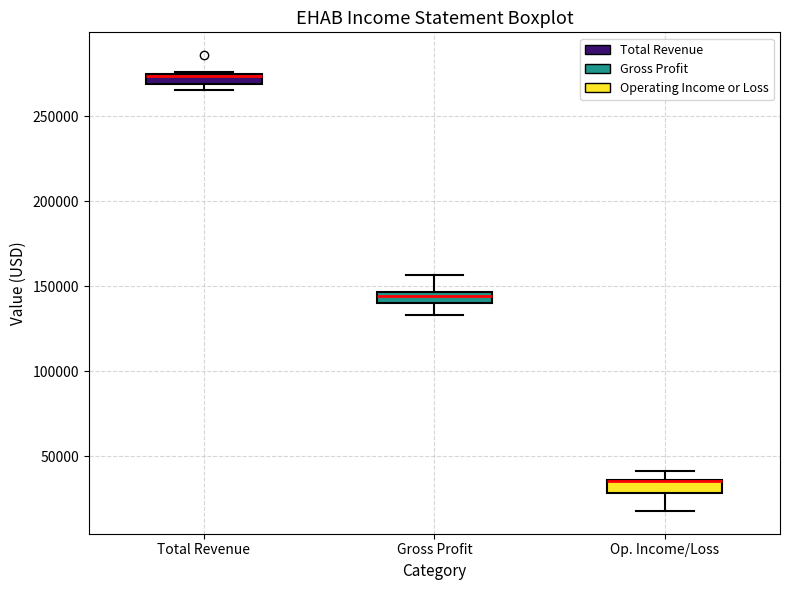

Where is the lower edge of the box for Total Revenue on the y-axis? The values are not printed on the chart, so give them approximately, as read against the axis.

270000